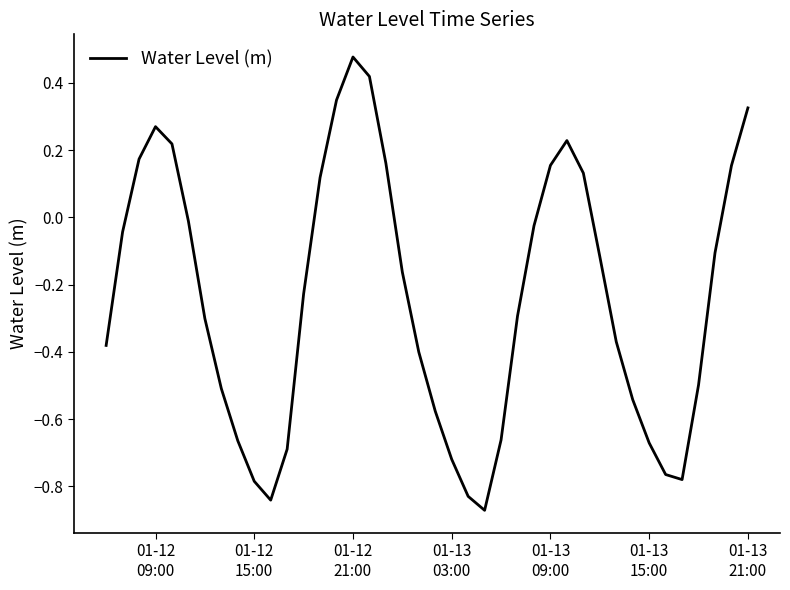

What is the difference between the maximum and minimum values?

1.3